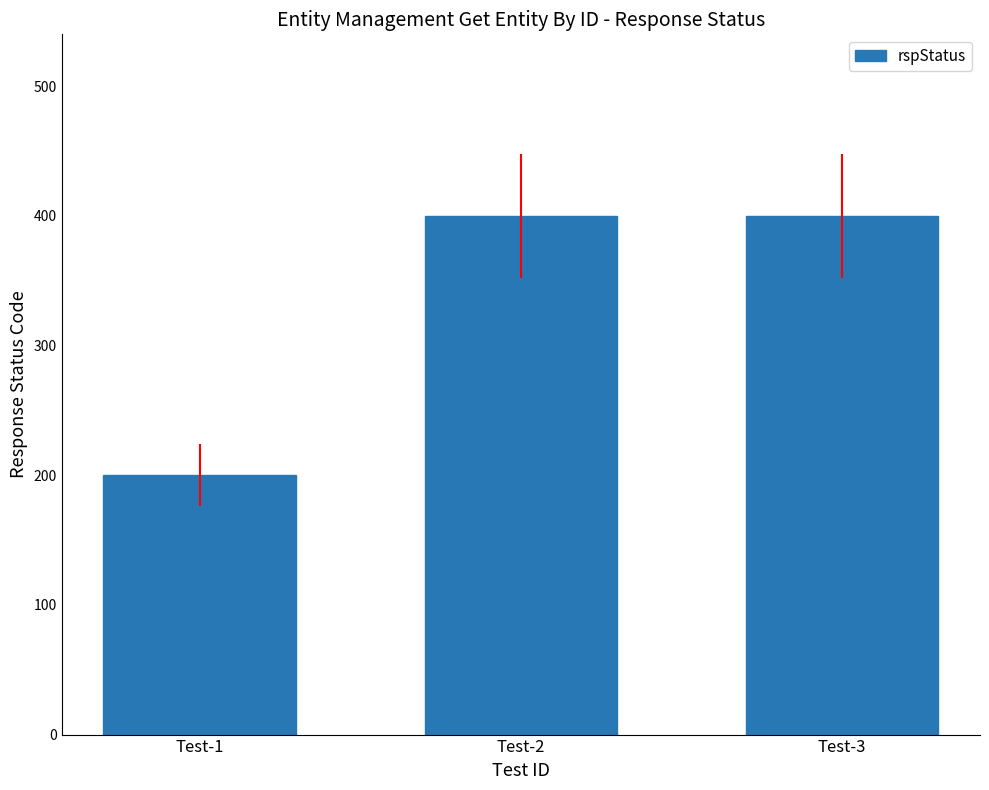

The value at Test-3 is 257. True or false?

False